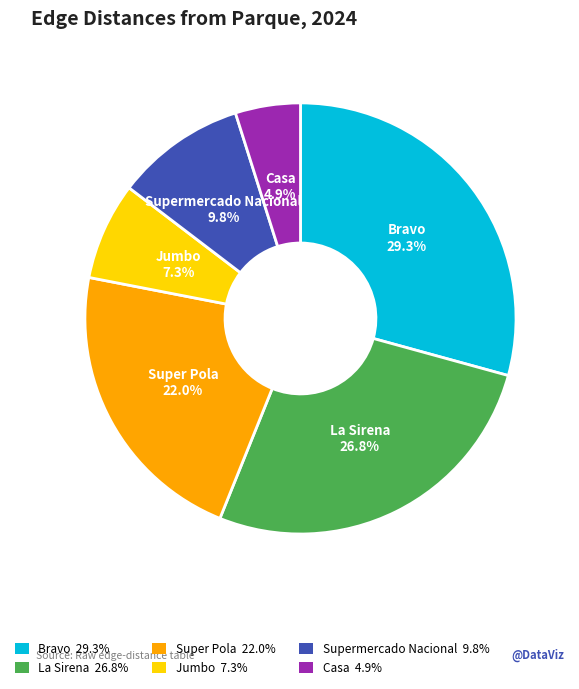

True or false: Bravo accounts for 35% of the total.

False